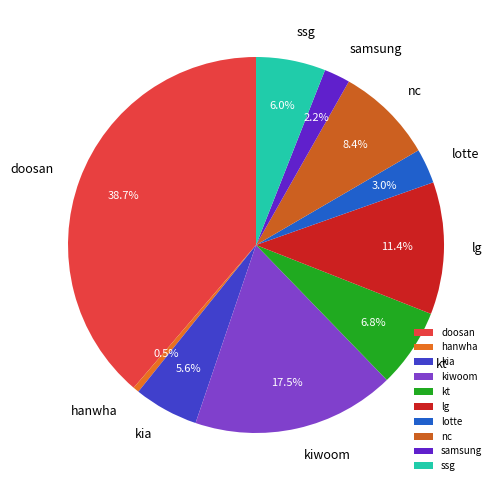

To the nearest percent, what percentage of the pie is kt?

7%